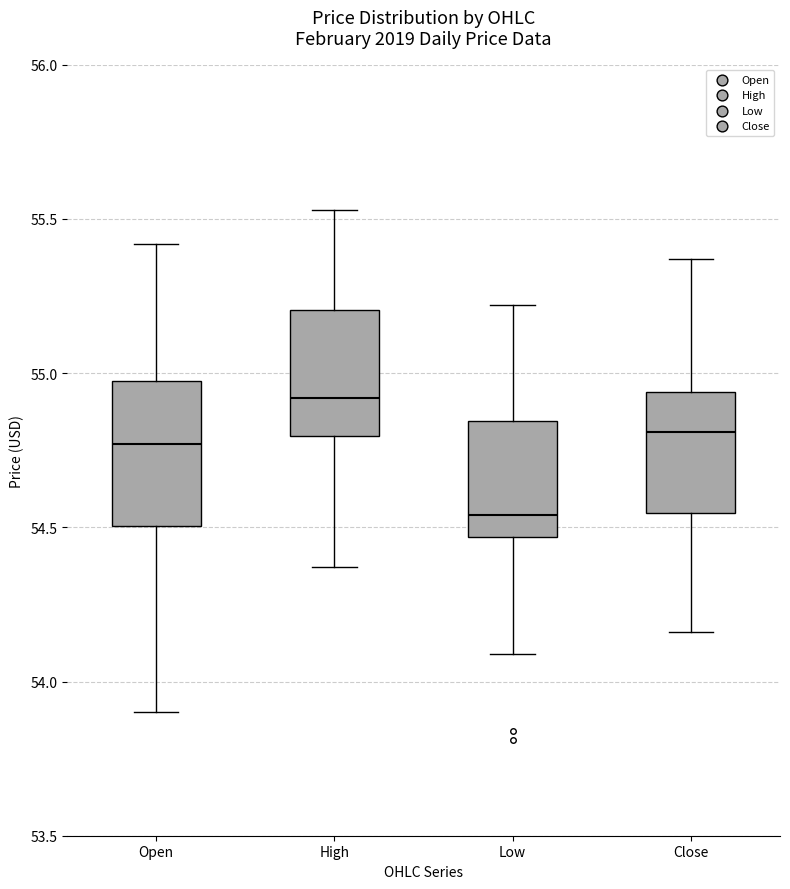

Reading left to right, transcribe this box plot: for each box, give where its median line is, the range the box spans, and where its two whiskers end, as read against the y-axis. The values are not printed on the chart, so give them approximately, as read against the axis.

Open: median 54.75, box 54.50 to 55.00, whiskers 53.90 to 55.40
High: median 54.90, box 54.80 to 55.20, whiskers 54.35 to 55.55
Low: median 54.55, box 54.45 to 54.85, whiskers 54.10 to 55.20
Close: median 54.80, box 54.55 to 54.95, whiskers 54.15 to 55.35